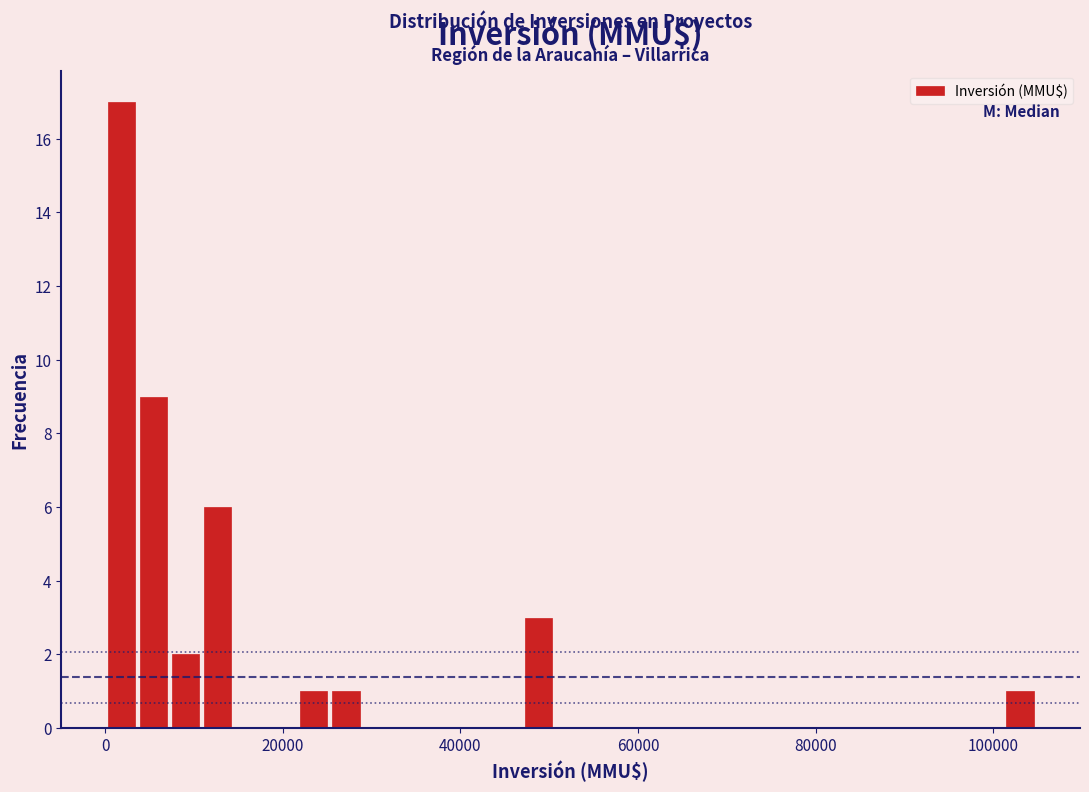

Read against the x-axis, roughly where is the centre of the tallest bar?

2000